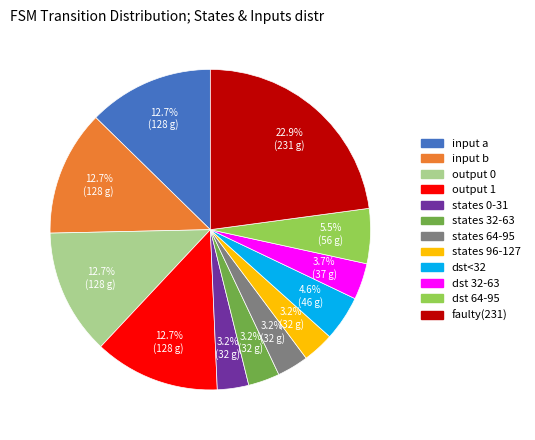

Is there any slice that represents more than half of the pie?

No